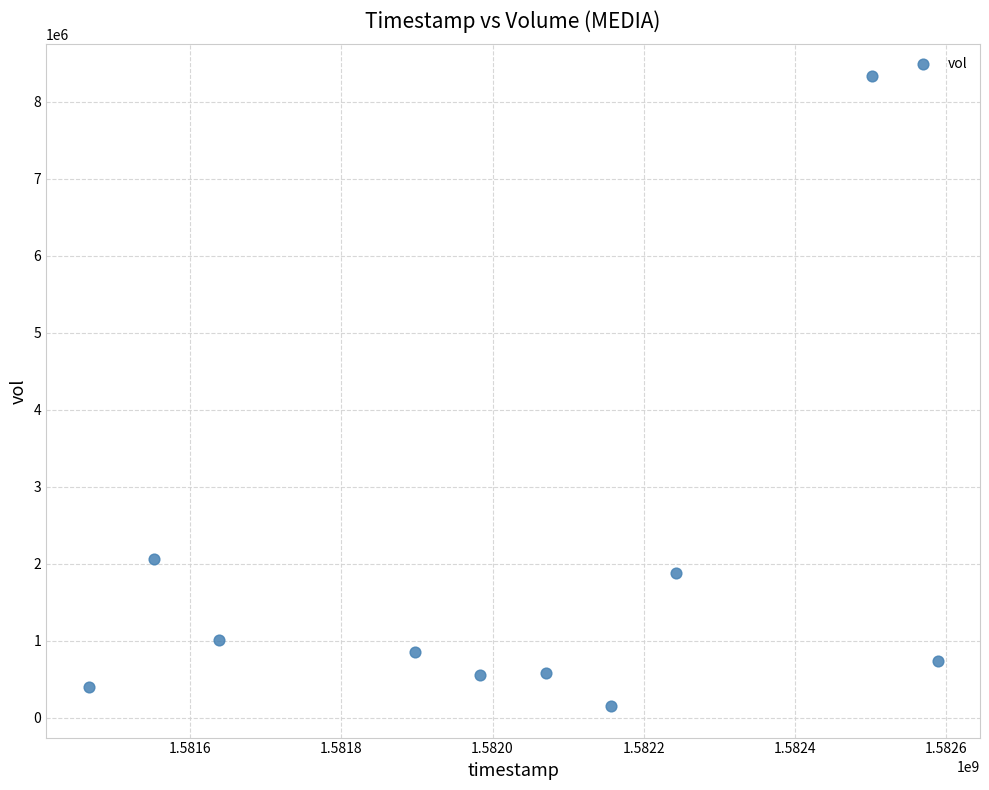

What Y value in the scatter plot is closest to 4244000?

2063400